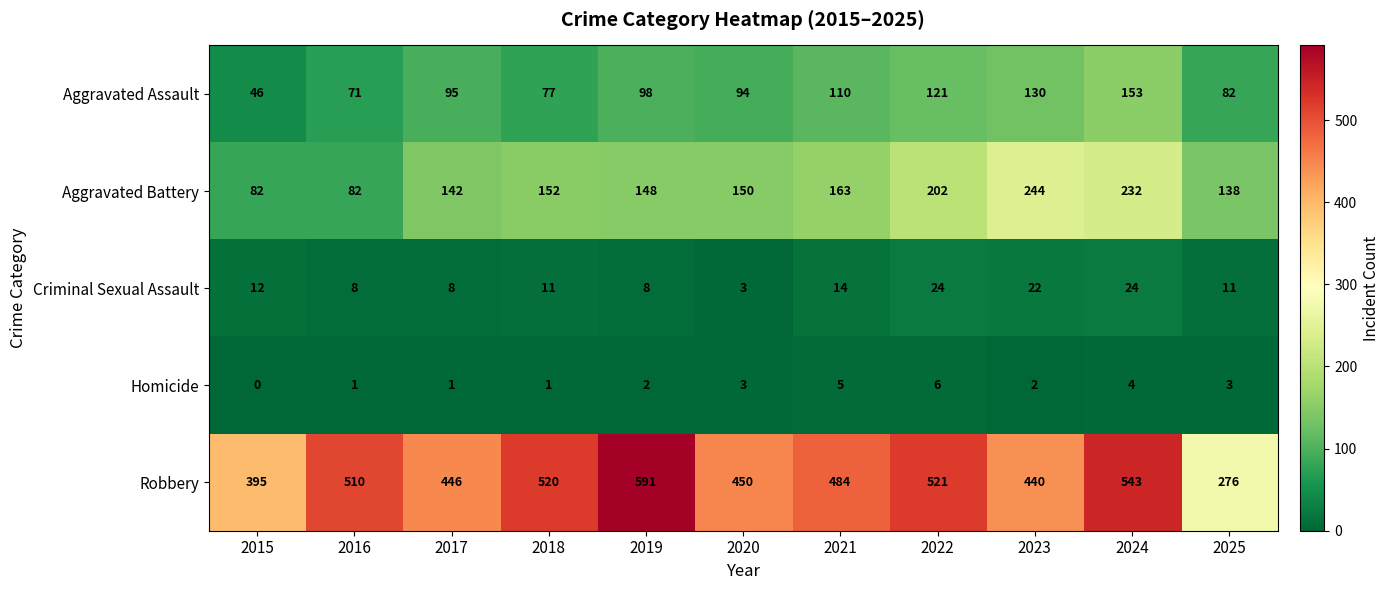

What is the highest value of the Criminal Sexual Assault series?

24